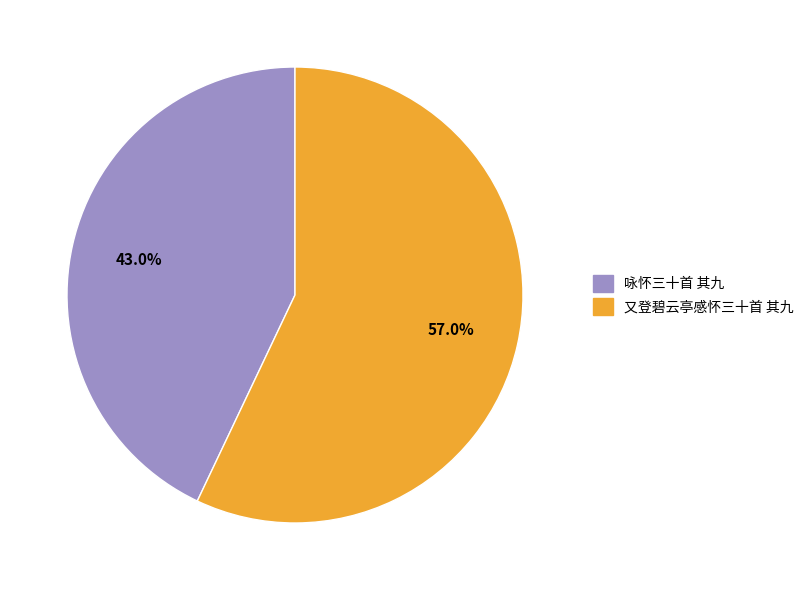

Combined, do 咏怀三十首 其九 and 又登碧云亭感怀三十首 其九 account for over 50%?

Yes